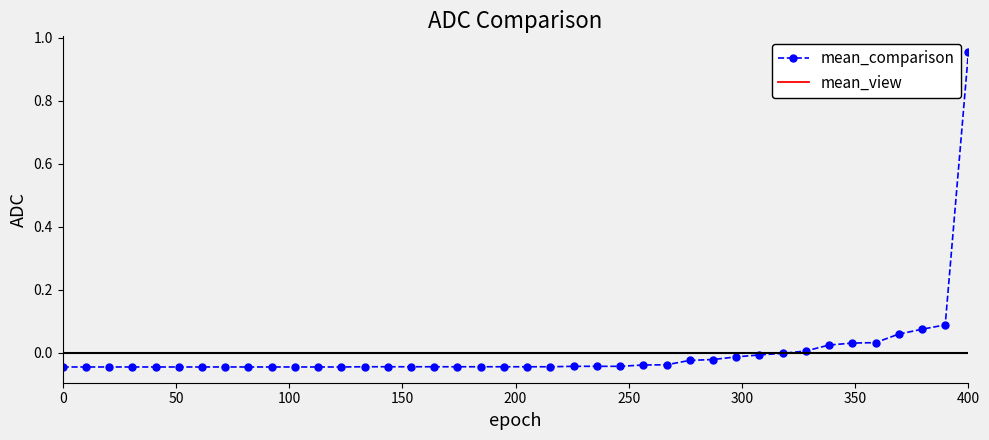

Which series has the largest range (max minus min)?

mean_comparison